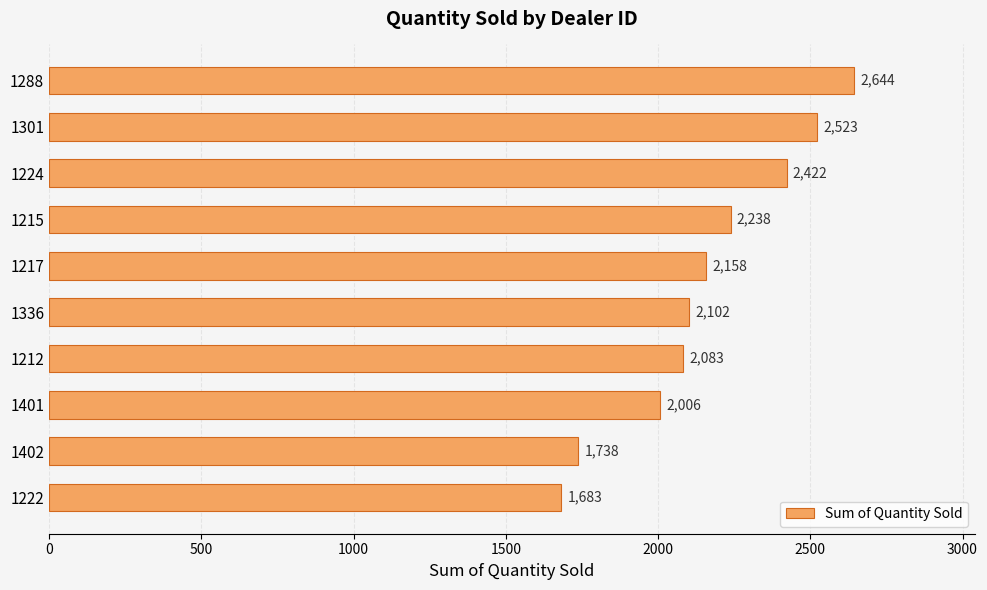

Reading top to bottom, what are all the values shown in this chart?

1288=2644	1301=2523	1224=2422	1215=2238	1217=2158	1336=2102	1212=2083	1401=2006	1402=1738	1222=1683